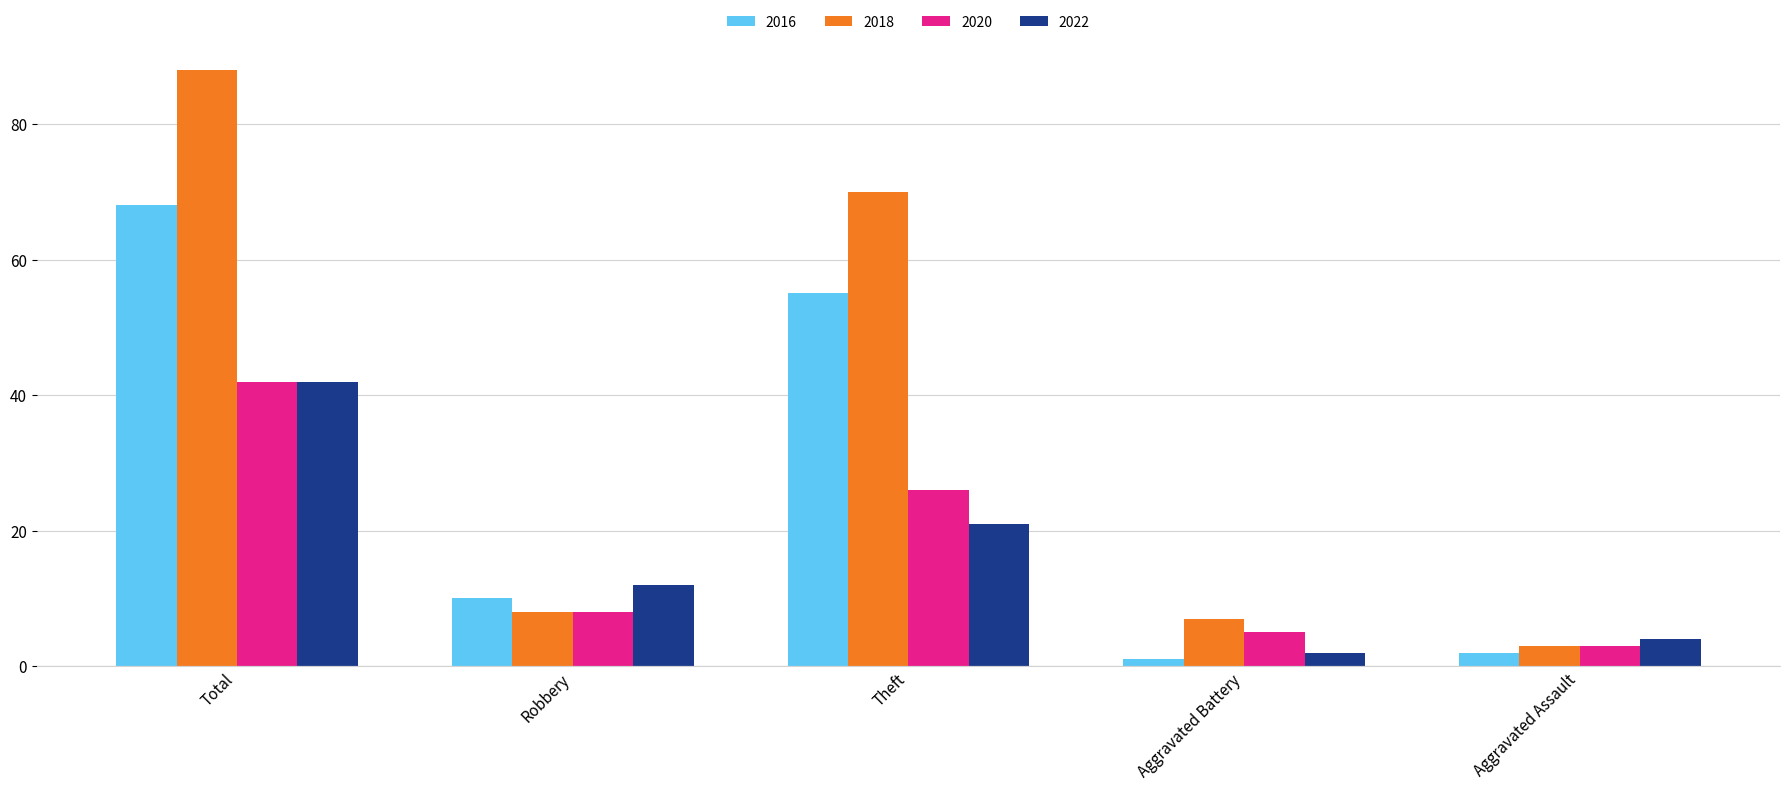

Reading right to left, list all the values displayed in this chart.

2016: Aggravated Assault=2	Aggravated Battery=1	Theft=55	Robbery=10	Total=68
2018: Aggravated Assault=3	Aggravated Battery=7	Theft=70	Robbery=8	Total=88
2020: Aggravated Assault=3	Aggravated Battery=5	Theft=26	Robbery=8	Total=42
2022: Aggravated Assault=4	Aggravated Battery=2	Theft=21	Robbery=12	Total=42